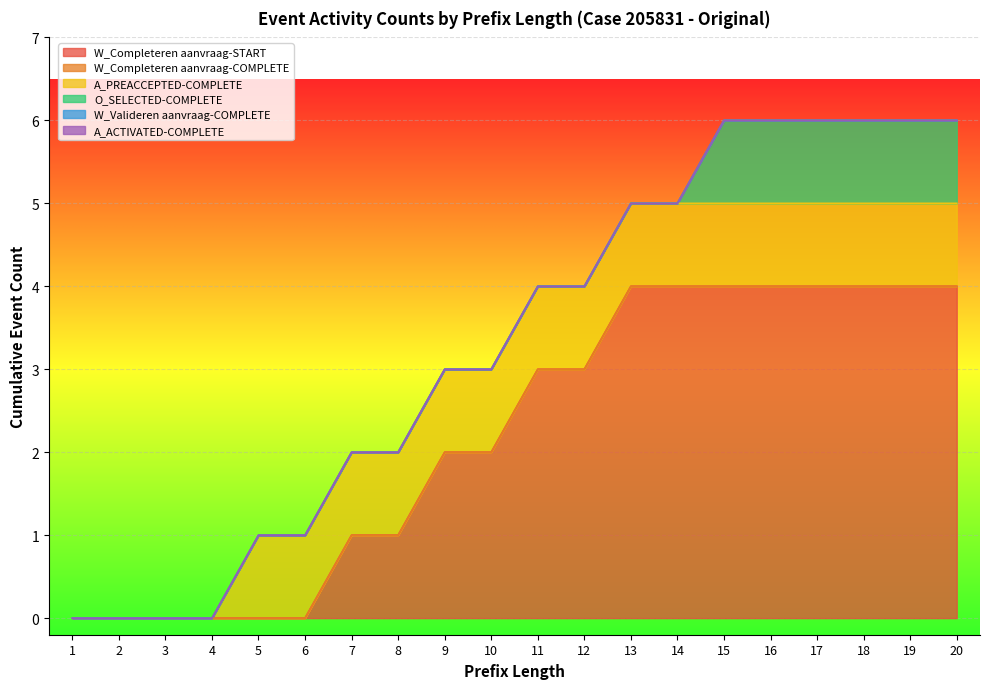

Does the chart display data point markers on the line(s)?

No